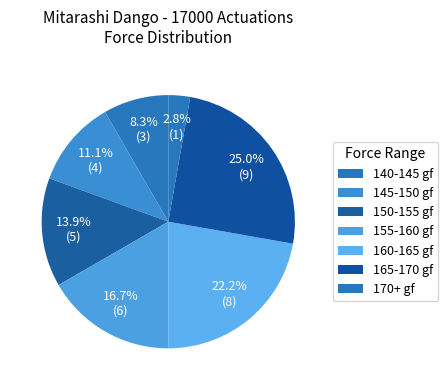

How many slices are in this pie chart?

7